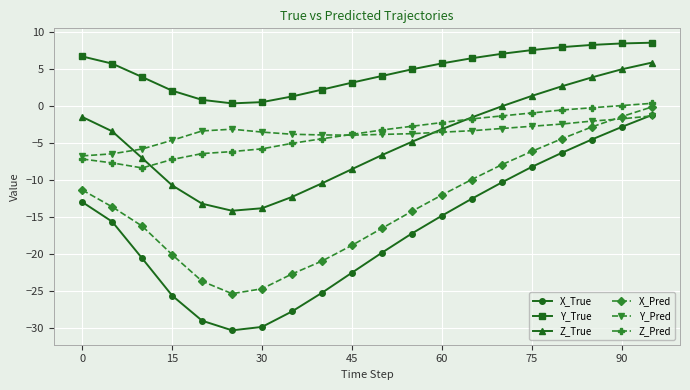

How many interior local valleys does the X_True series have?

1